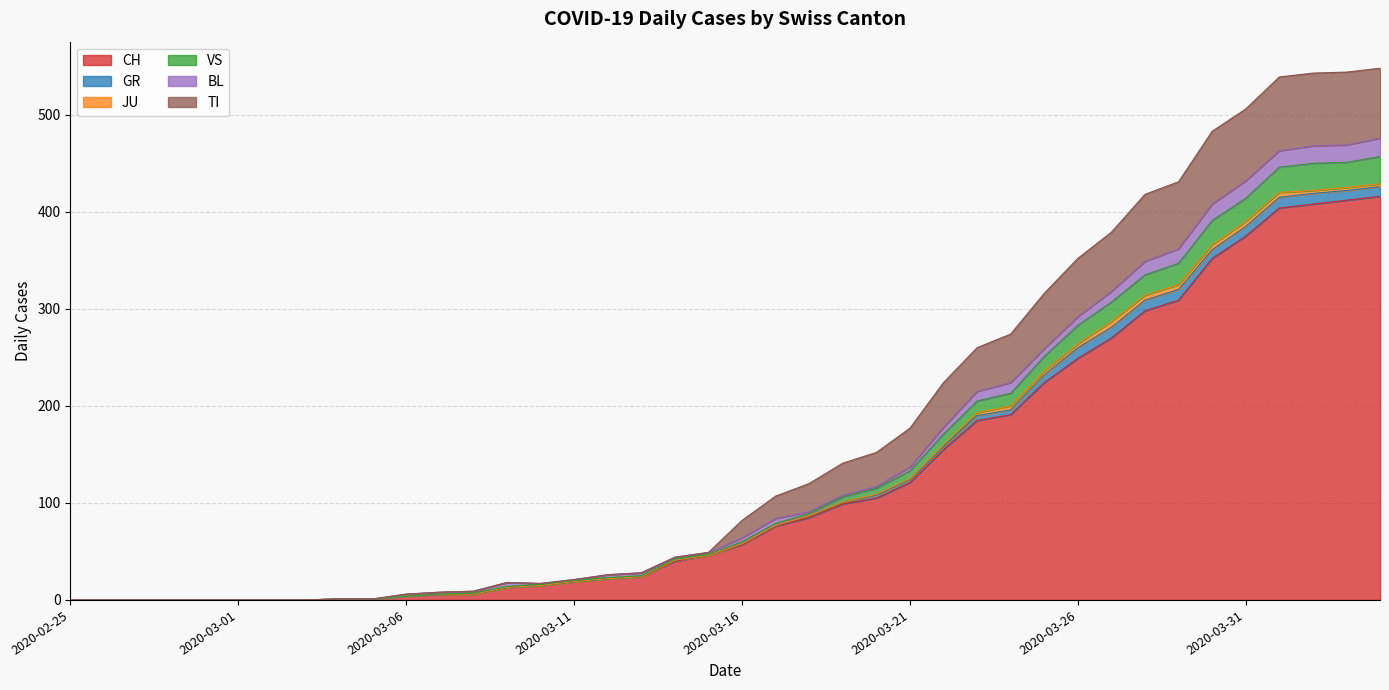

Count the number of data series in this chart.

6